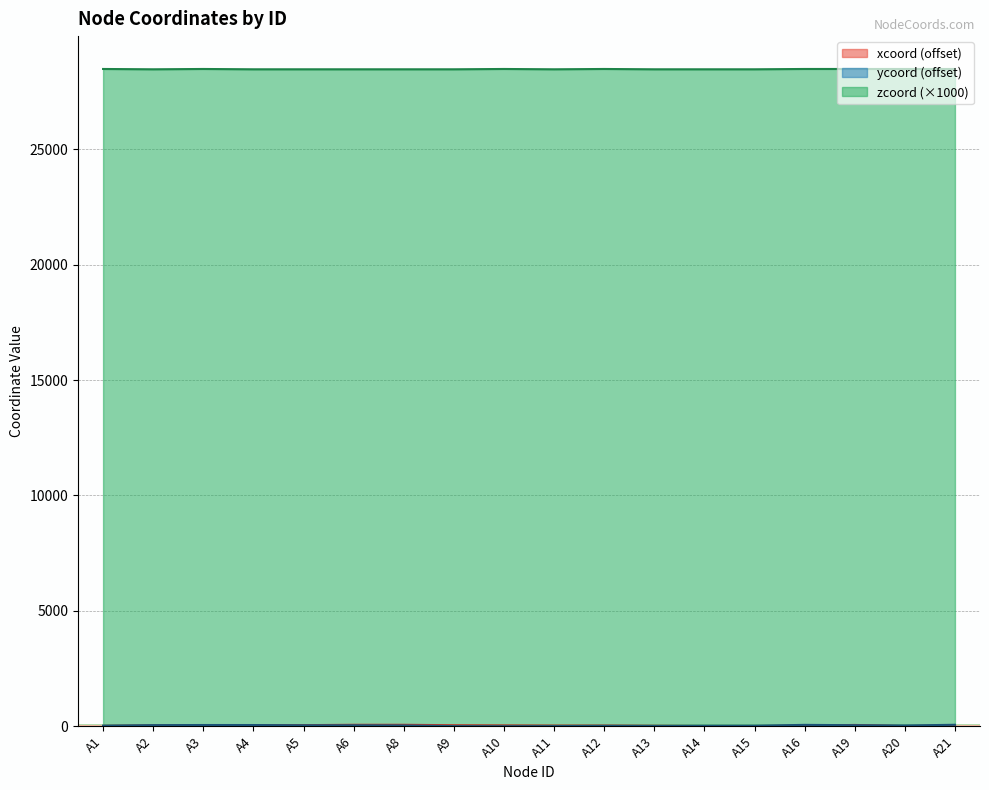

What is the value of the xcoord point at the 6th from the left?

63